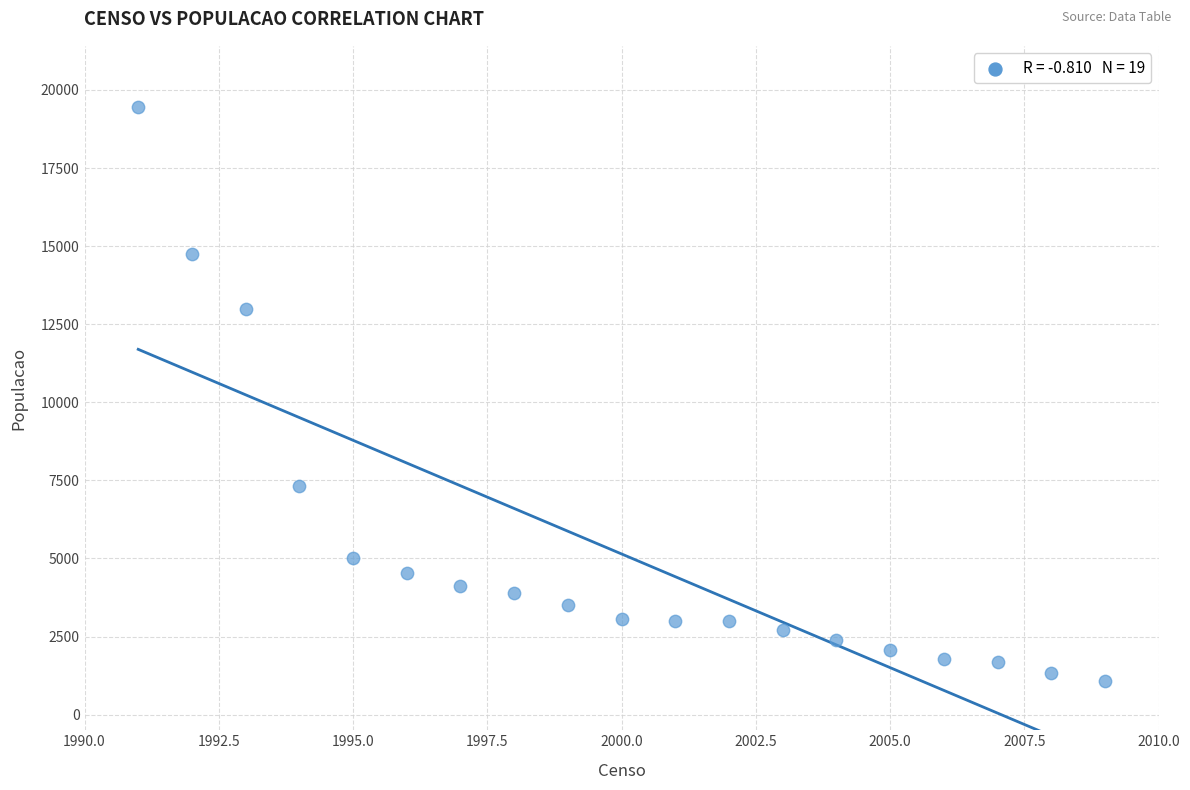

What is the range of X values (max minus min)?

18